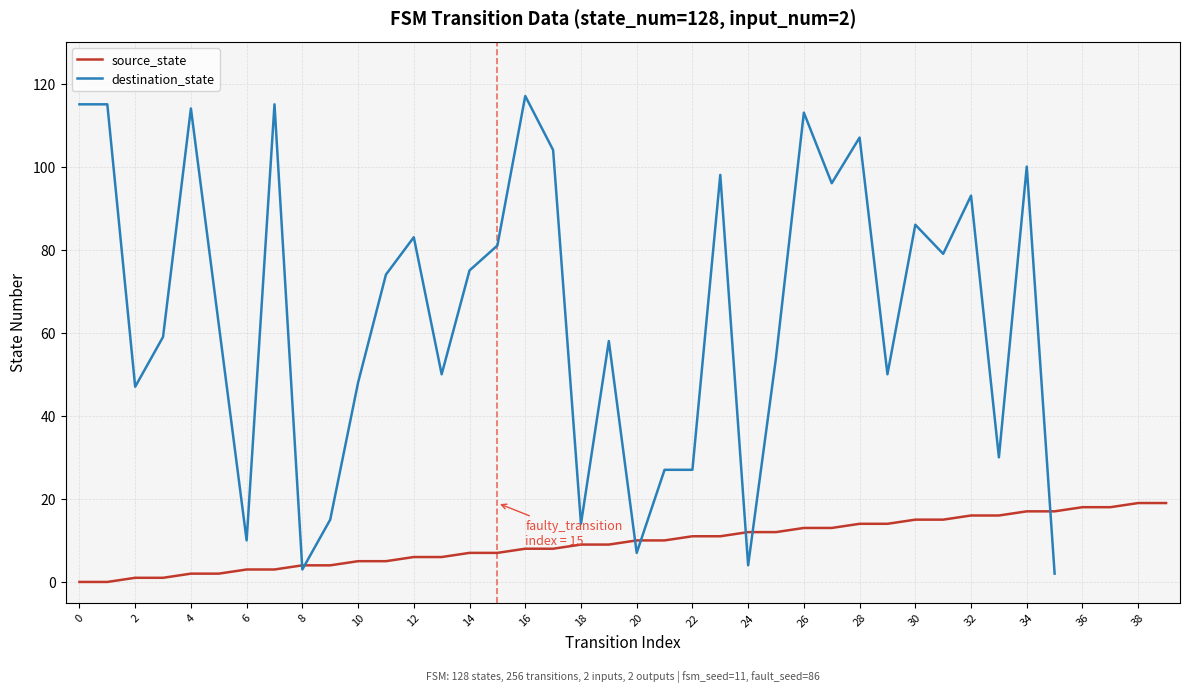

True or false: source_state has a value of 6 at 12.

True